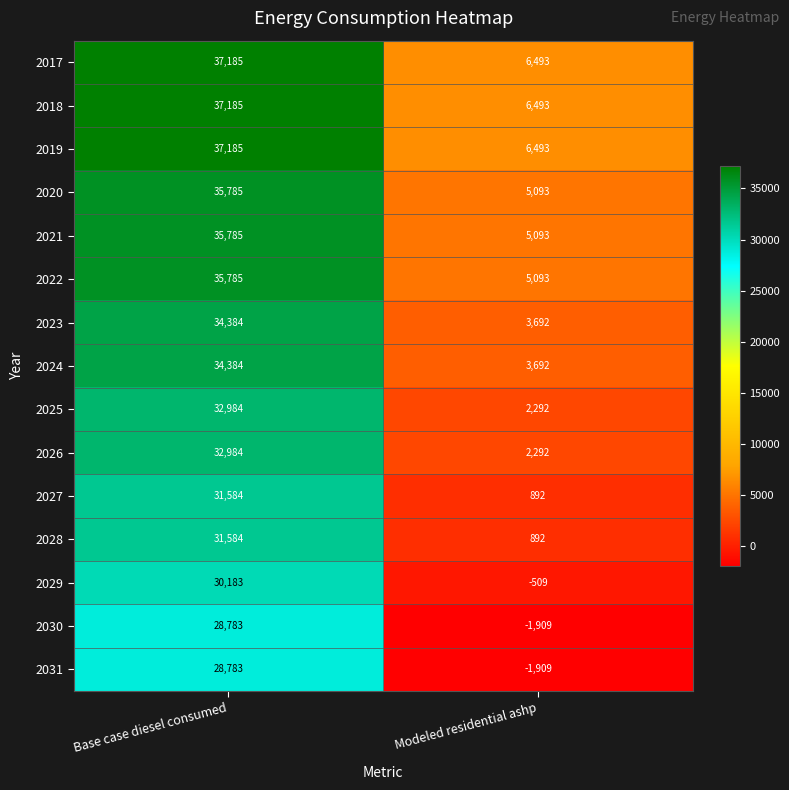

What is the difference between the 2023 values at Modeled residential ashp and Base case diesel consumed?

30692